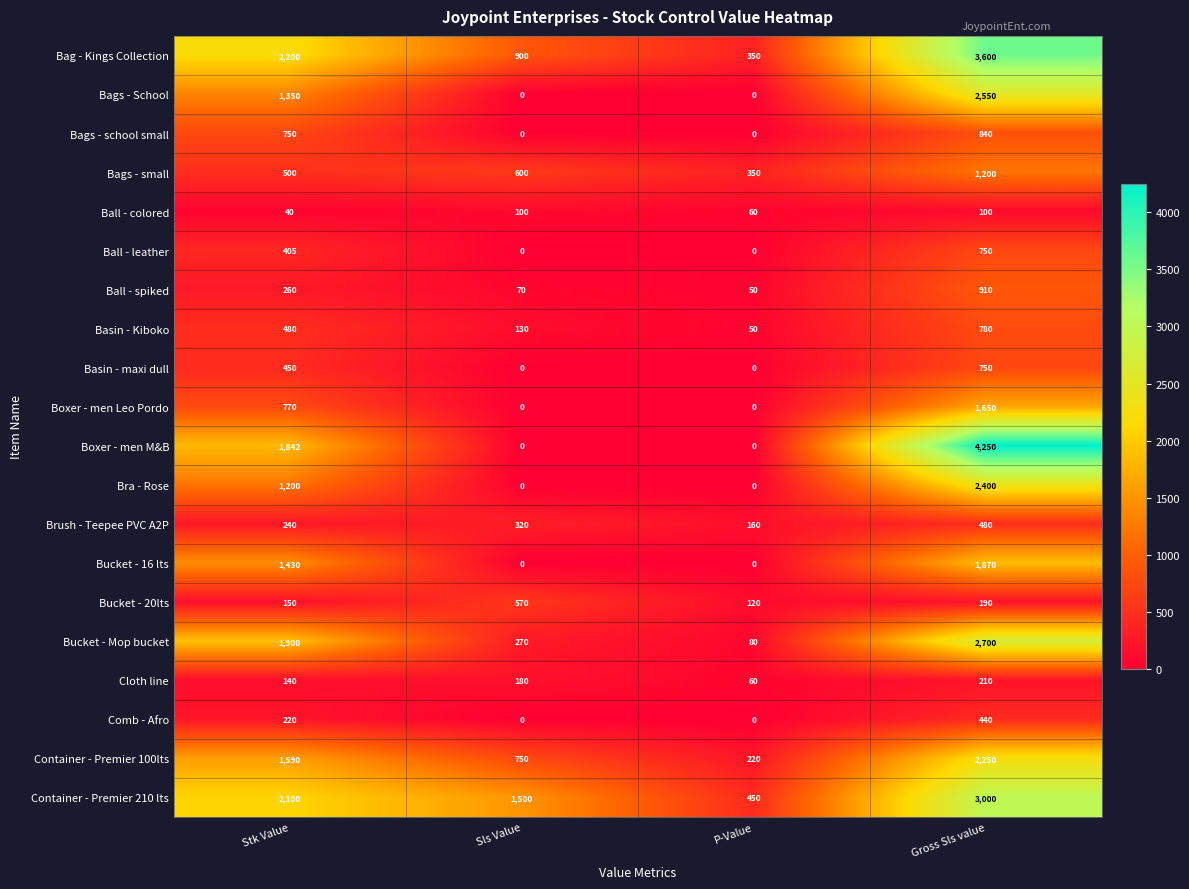

Count the number of data series in this chart.

20